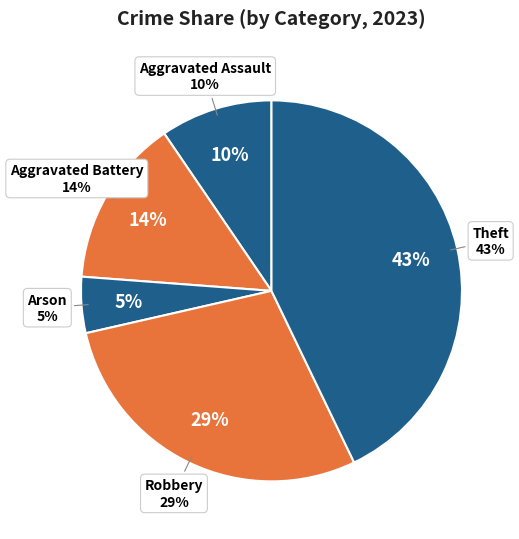

Is there a majority slice in this chart?

No